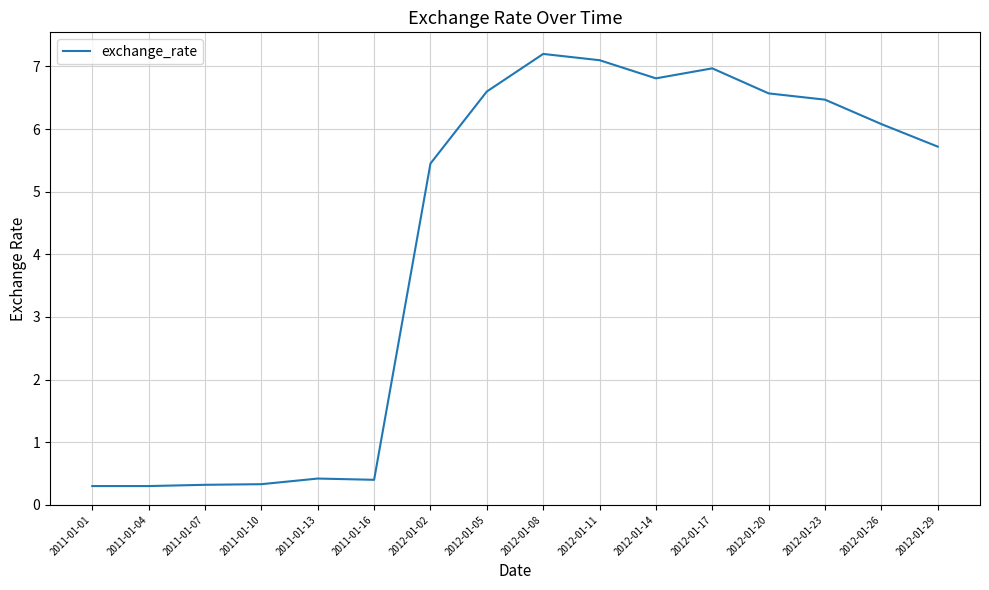

What is the difference between the second highest and minimum values?

6.8